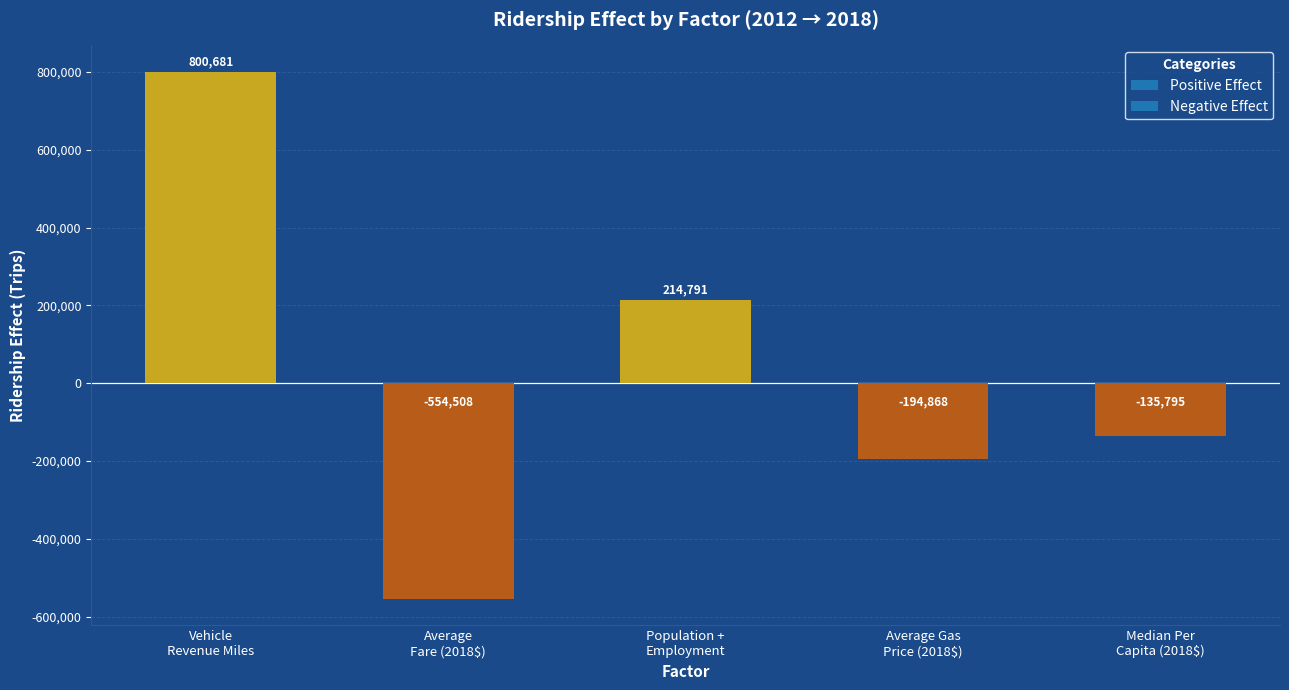

What is the value of the 3rd bar from the left?

214791.8